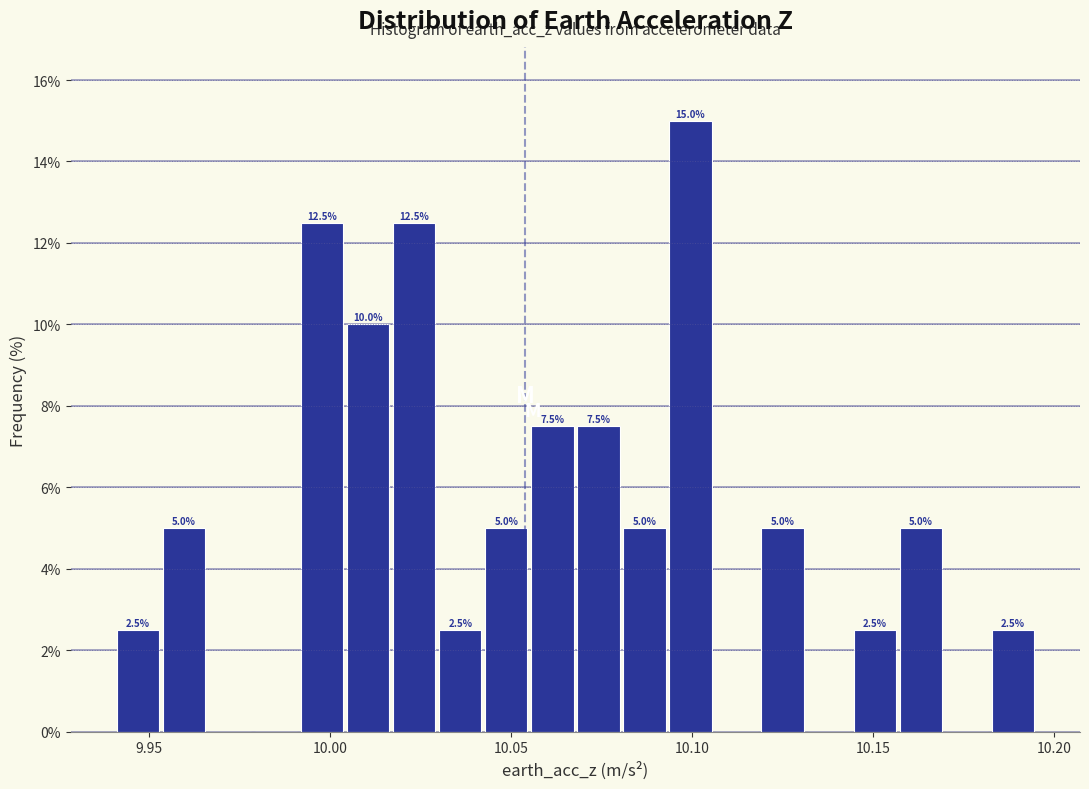

Around what value on the x-axis is the tallest bar? Give the approximate position of its centre, as read against the axis.

10.100